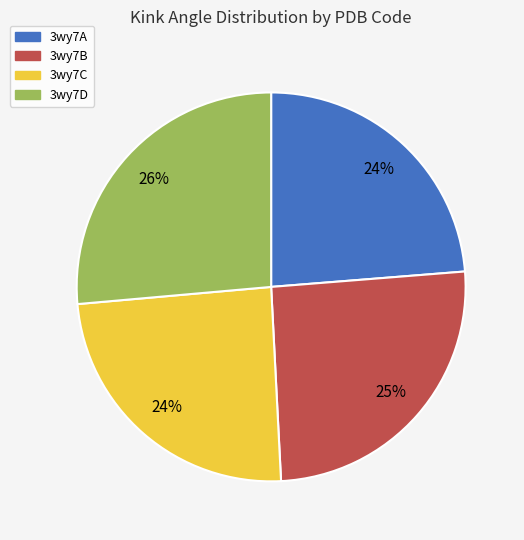

Does any single category account for the majority?

No